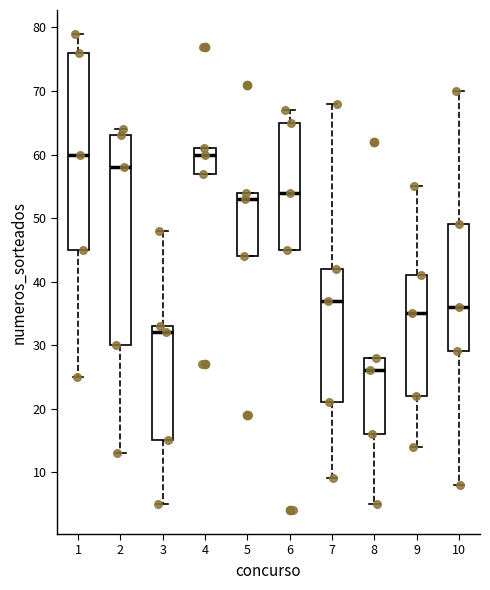

Where does the median line of the box at x = 9 sit on the y-axis? The values are not printed on the chart, so give them approximately, as read against the axis.

35